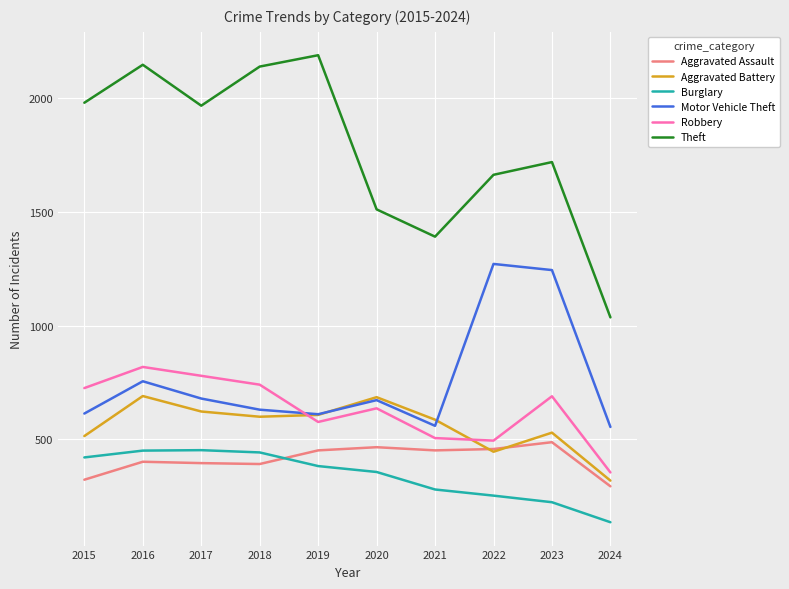

Does the chart display data point markers on the line(s)?

No